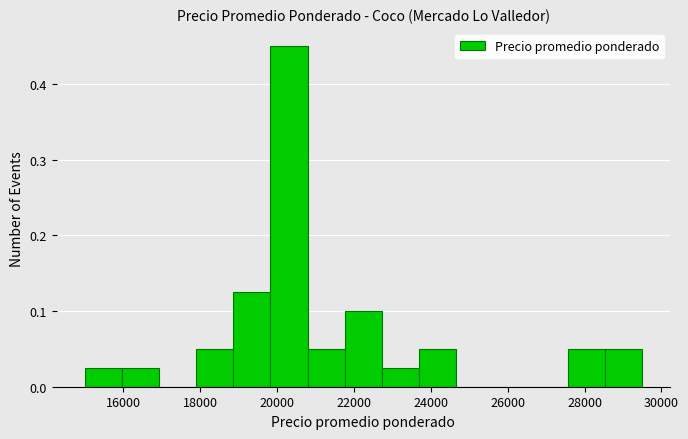

Over which range of the x-axis is the bar tallest?

19800 to 20800